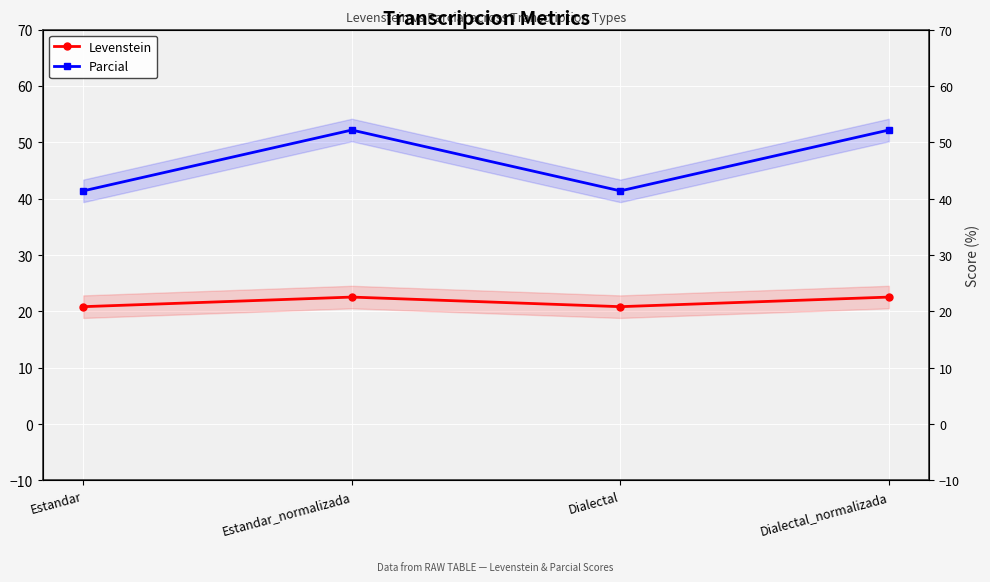

Between Estandar_normalizada and Dialectal, which series saw the biggest shift?

Parcial